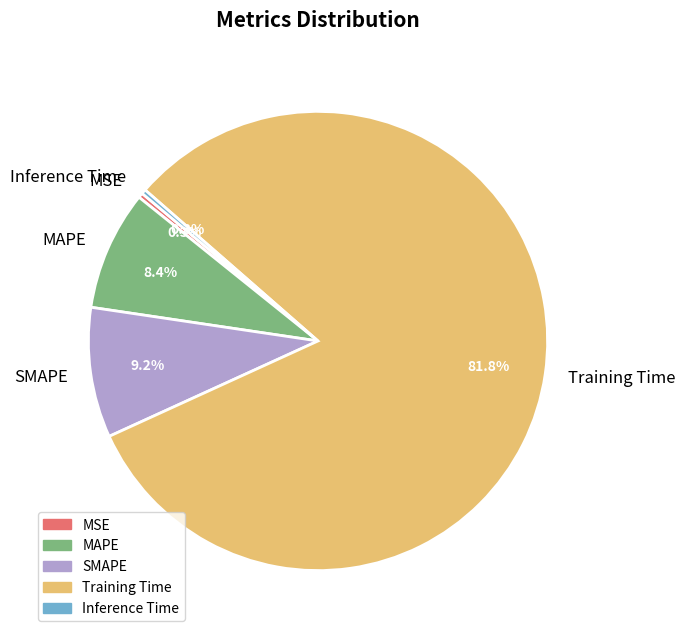

Which has a higher value, SMAPE or Inference Time?

SMAPE